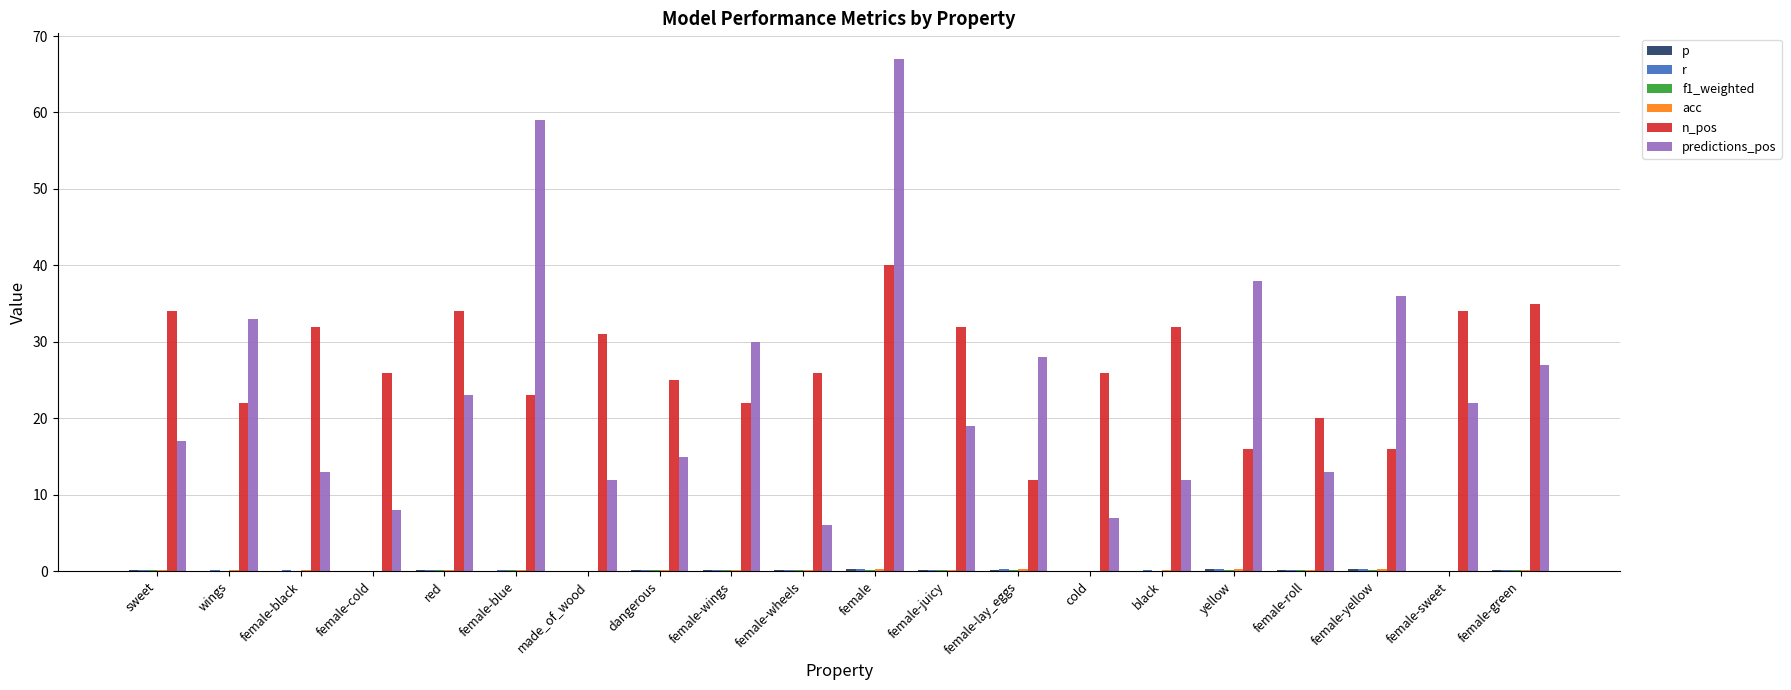

The value of p at female-yellow is 0.1. True or false?

False